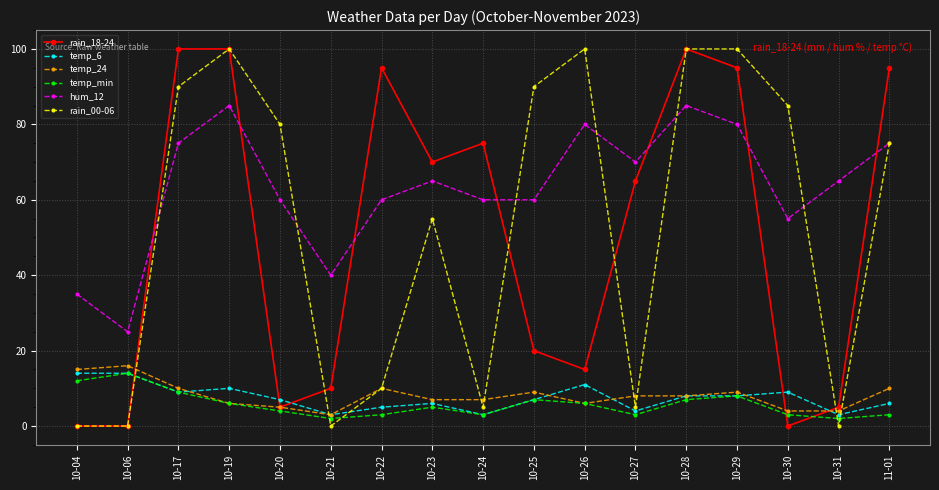

The rain_00-06 series shows 90 at 10-25. True or false?

True